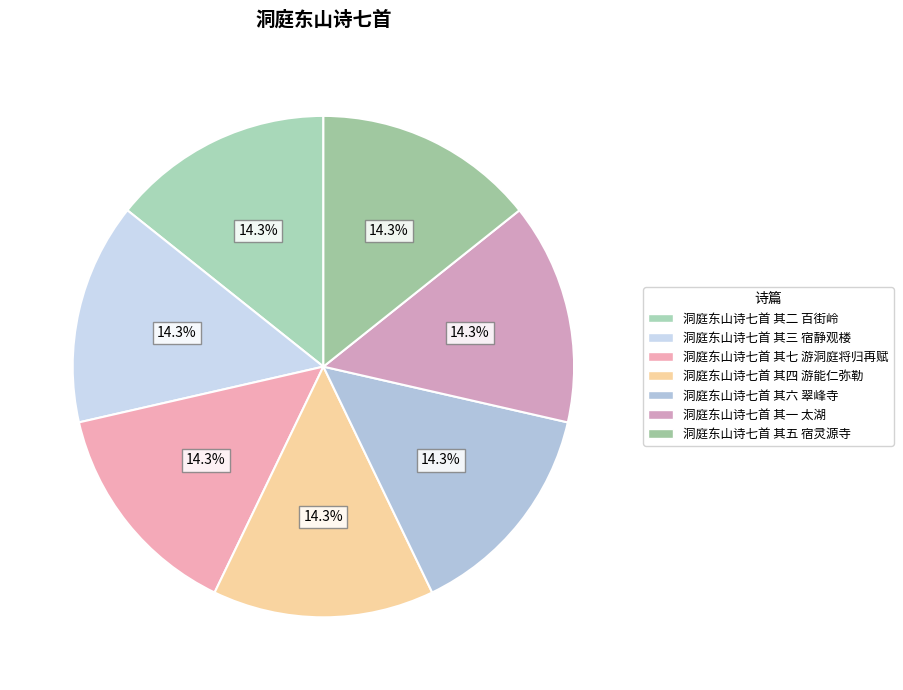

Does 洞庭东山诗七首 其三 宿静观楼 account for over 50% of the chart?

No